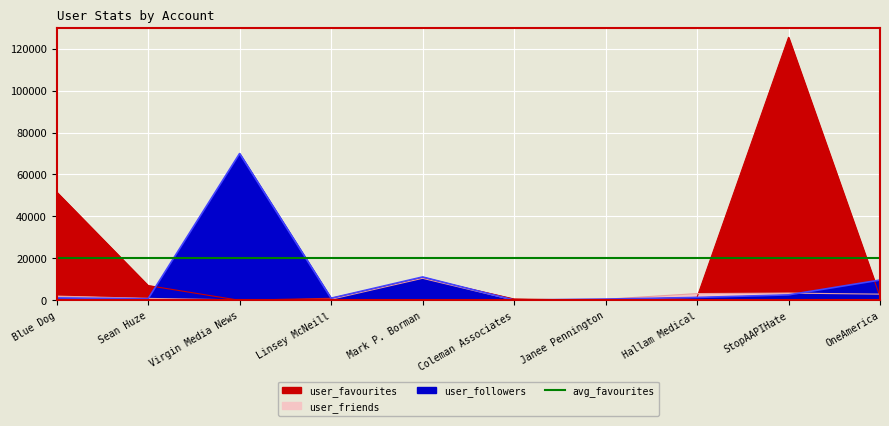

What is the difference between the maximum and second lowest values in the user_followers series?

69397